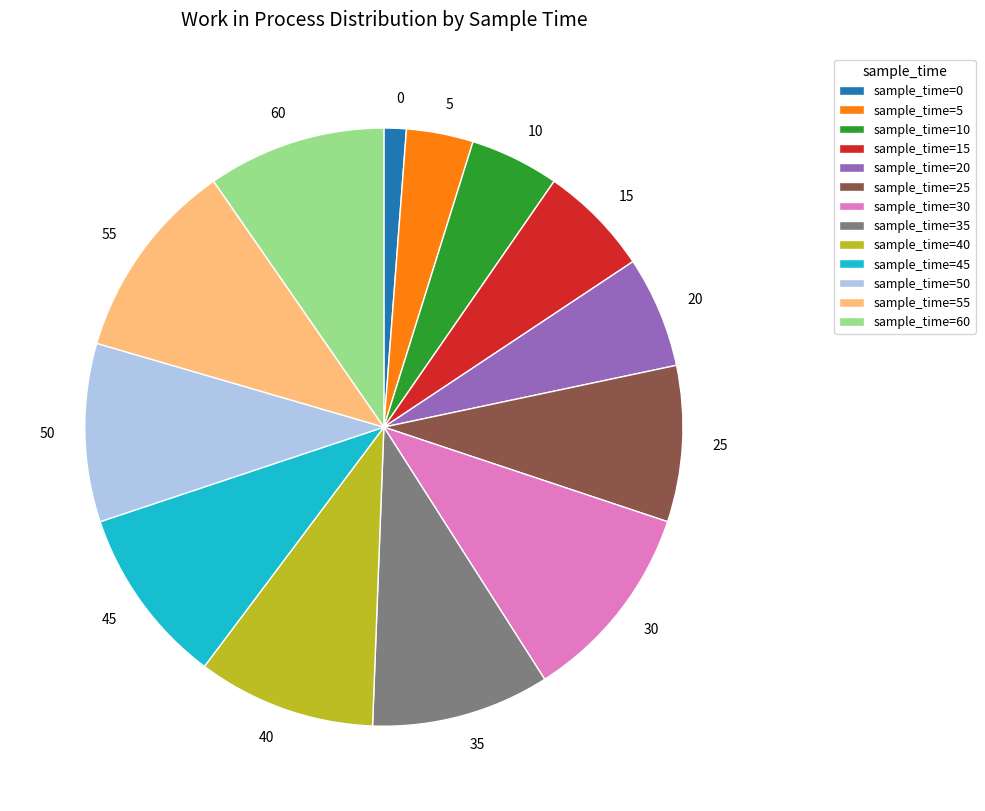

Is there any slice that represents more than half of the pie?

No